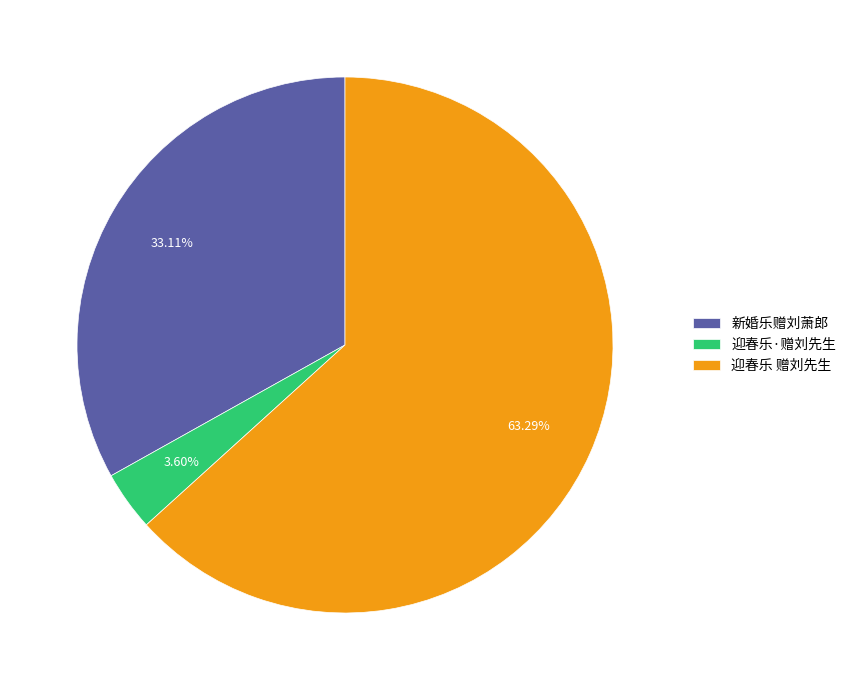

Is it true that 迎春乐 赠刘先生 is 63% of the pie?

True